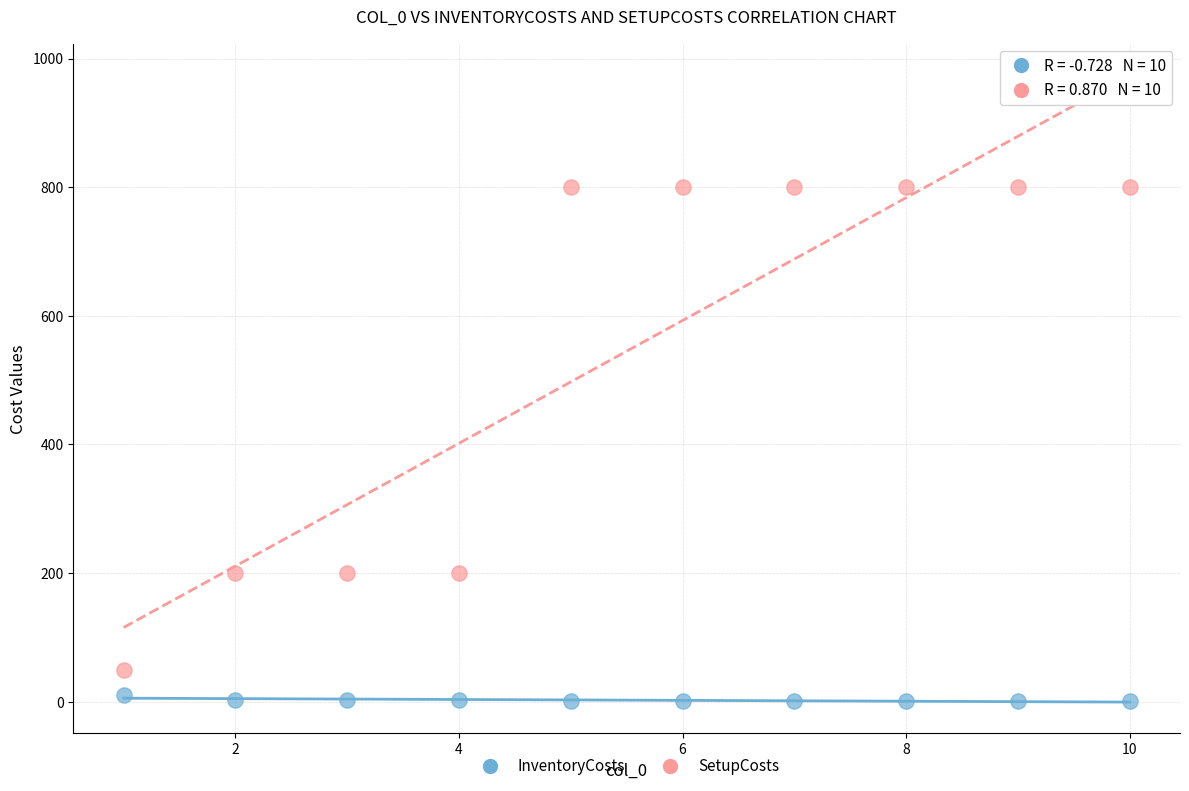

Across all data points, what is the range of X values (max minus min)?

9